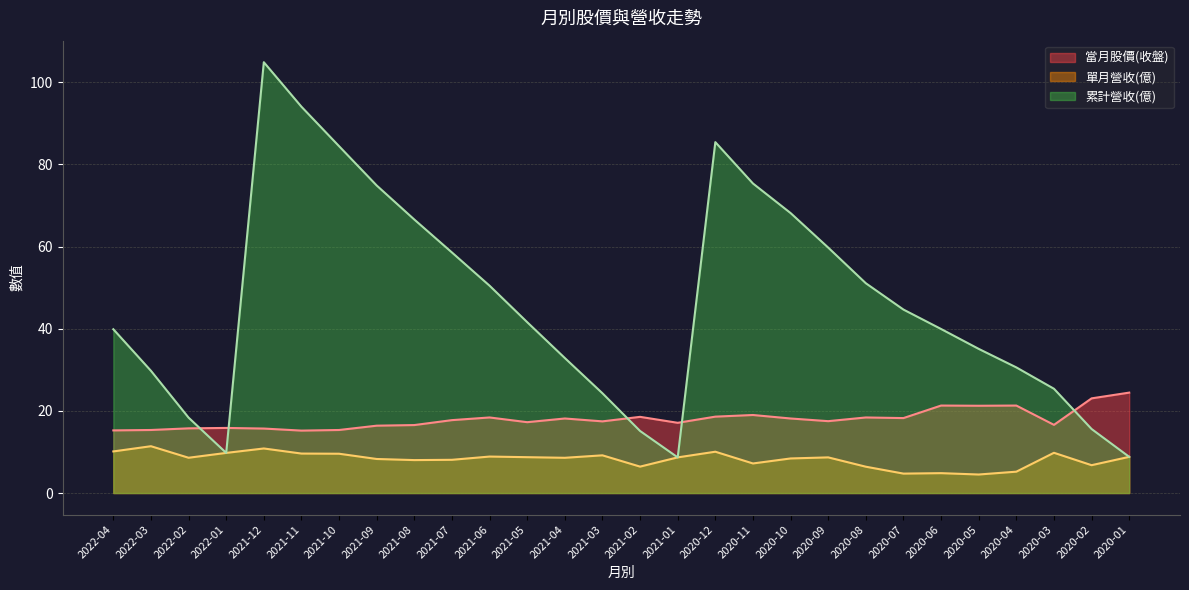

True or false: 累計營收(億) has a value of 6.9 at 2021-03.

False